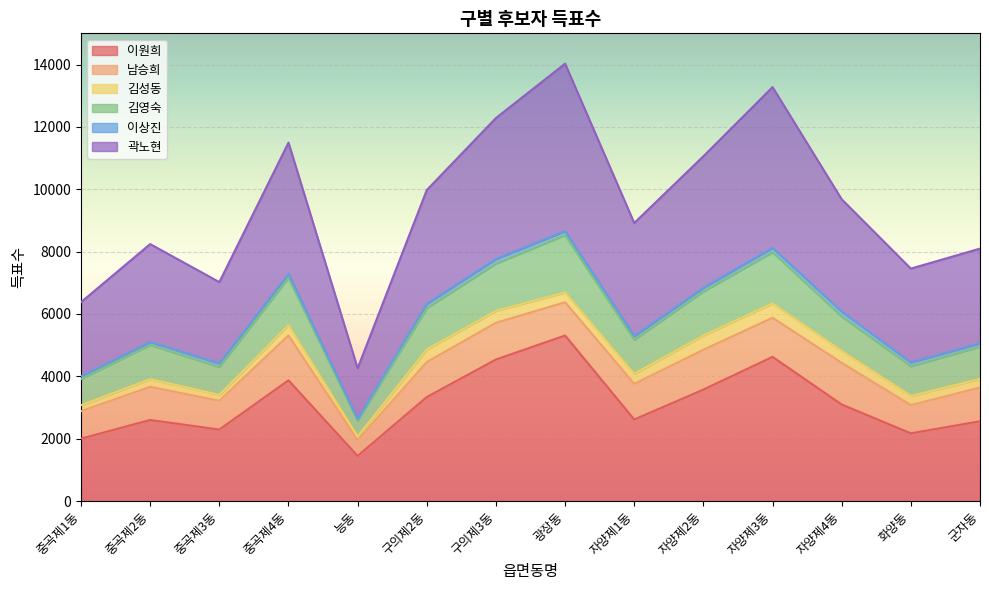

Which series has the widest spread of values?

곽노현